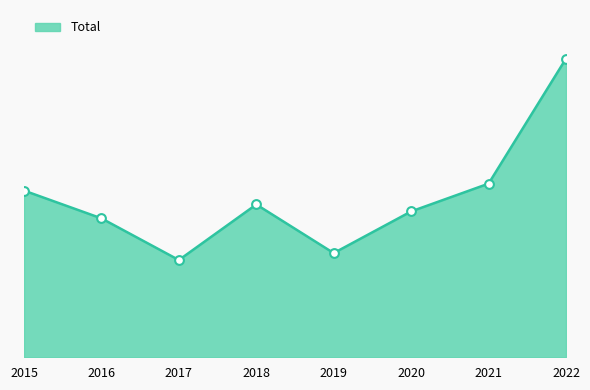

What is the change in value from 2015 to 2022?

+19